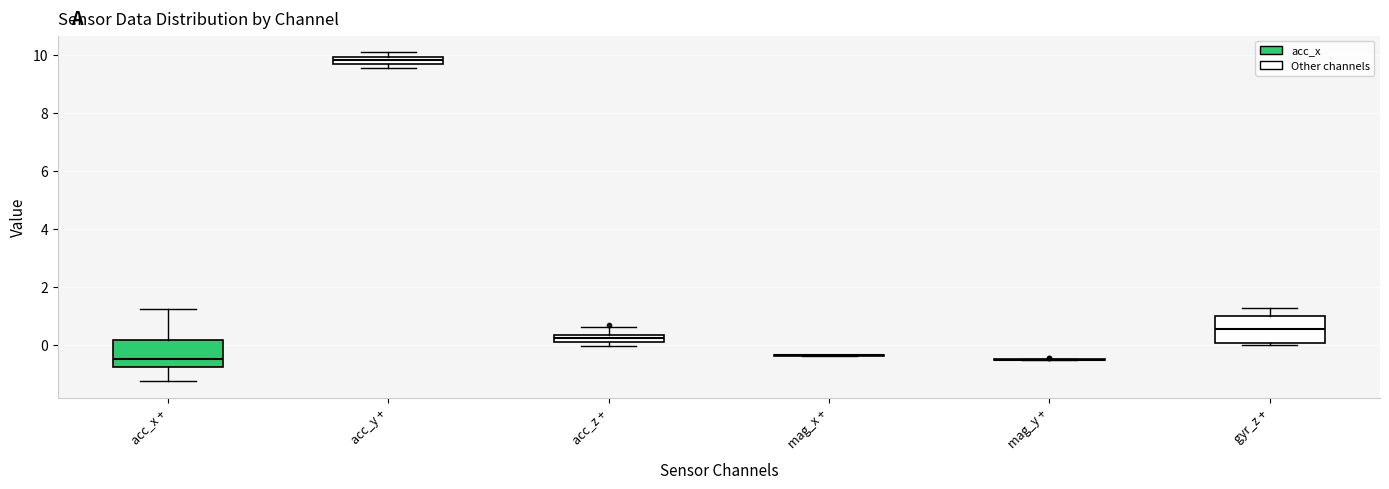

Where does the median line of the box for gyr_z + sit on the y-axis? The values are not printed on the chart, so give them approximately, as read against the axis.

0.6